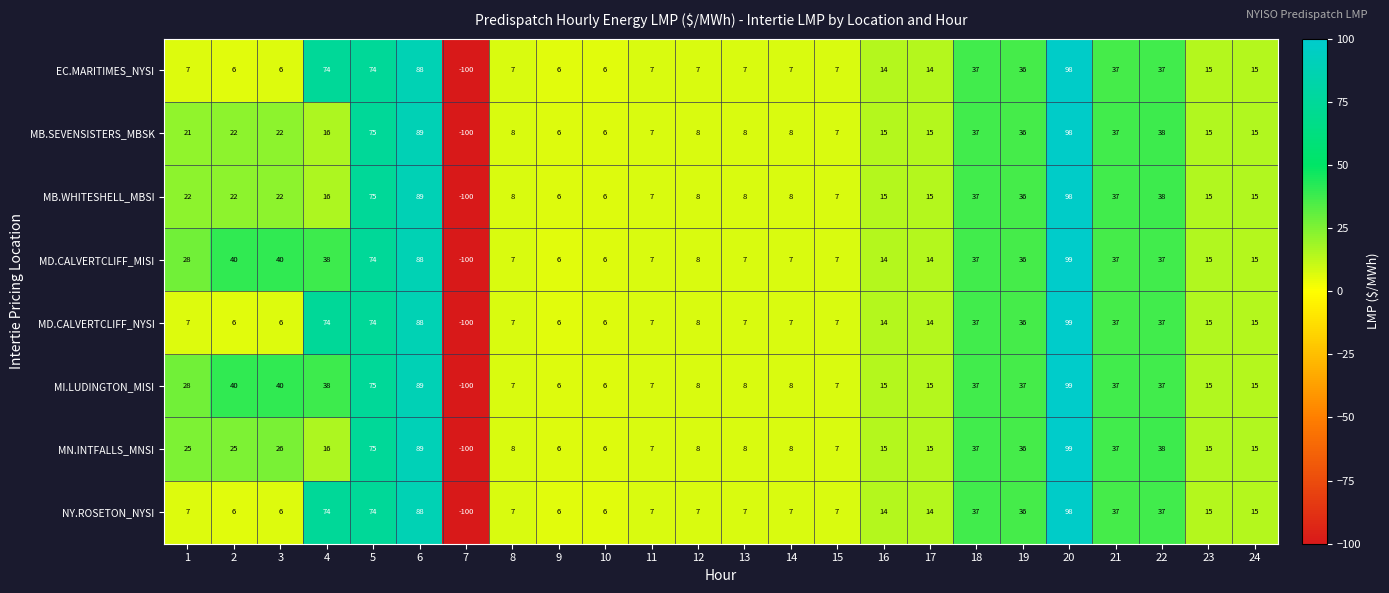

What is the total value across all series at 16?

116